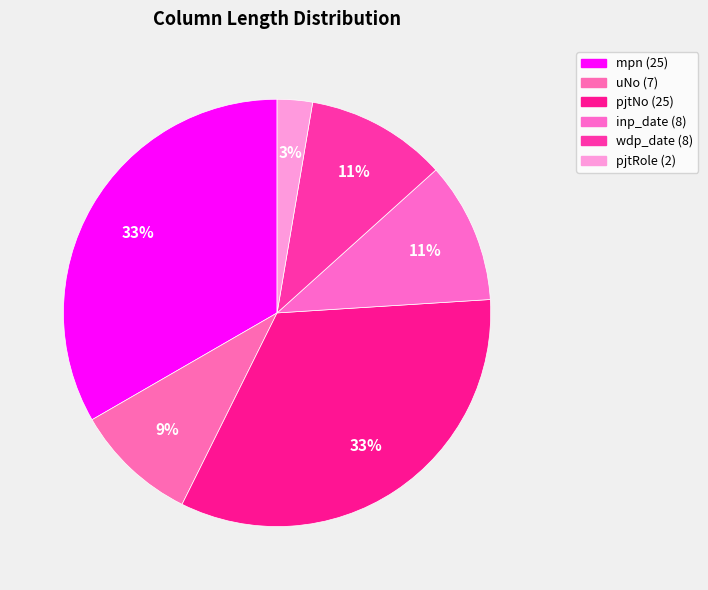

Is it true that pjtNo is 33% of the pie?

True